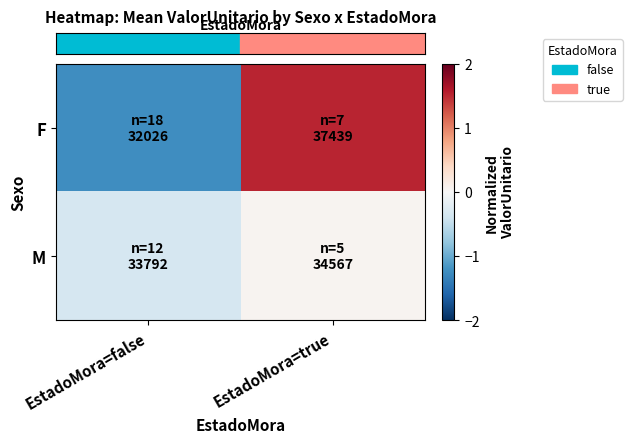

Which series has the widest spread of values?

row_0